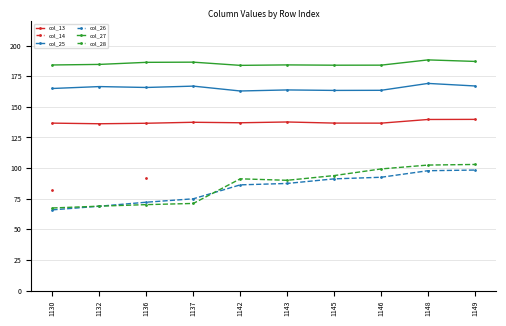

At how many categories does at least one series exceed 118?

10